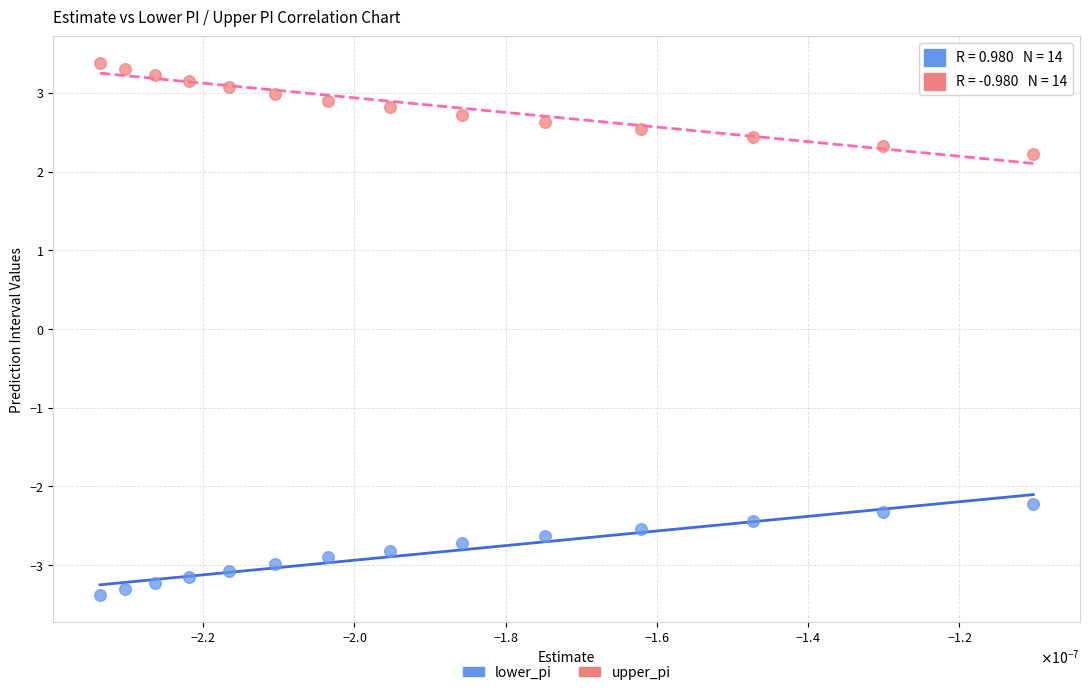

In the lower_pi series, what Y value is closest to -2?

-2.2